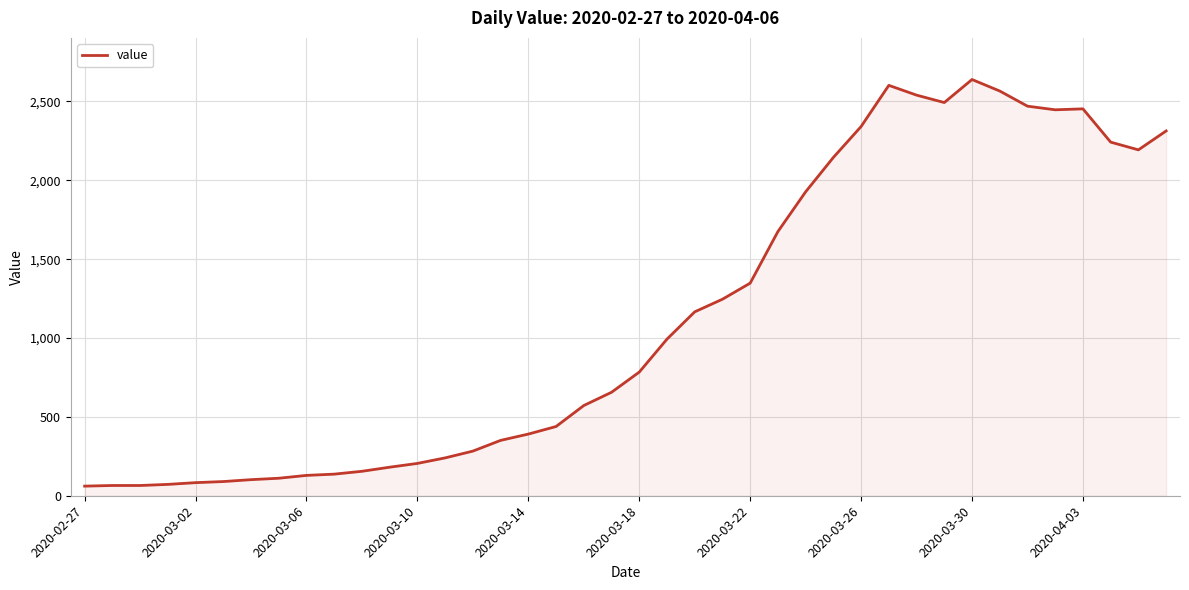

What is the difference between the maximum and minimum values?

2578